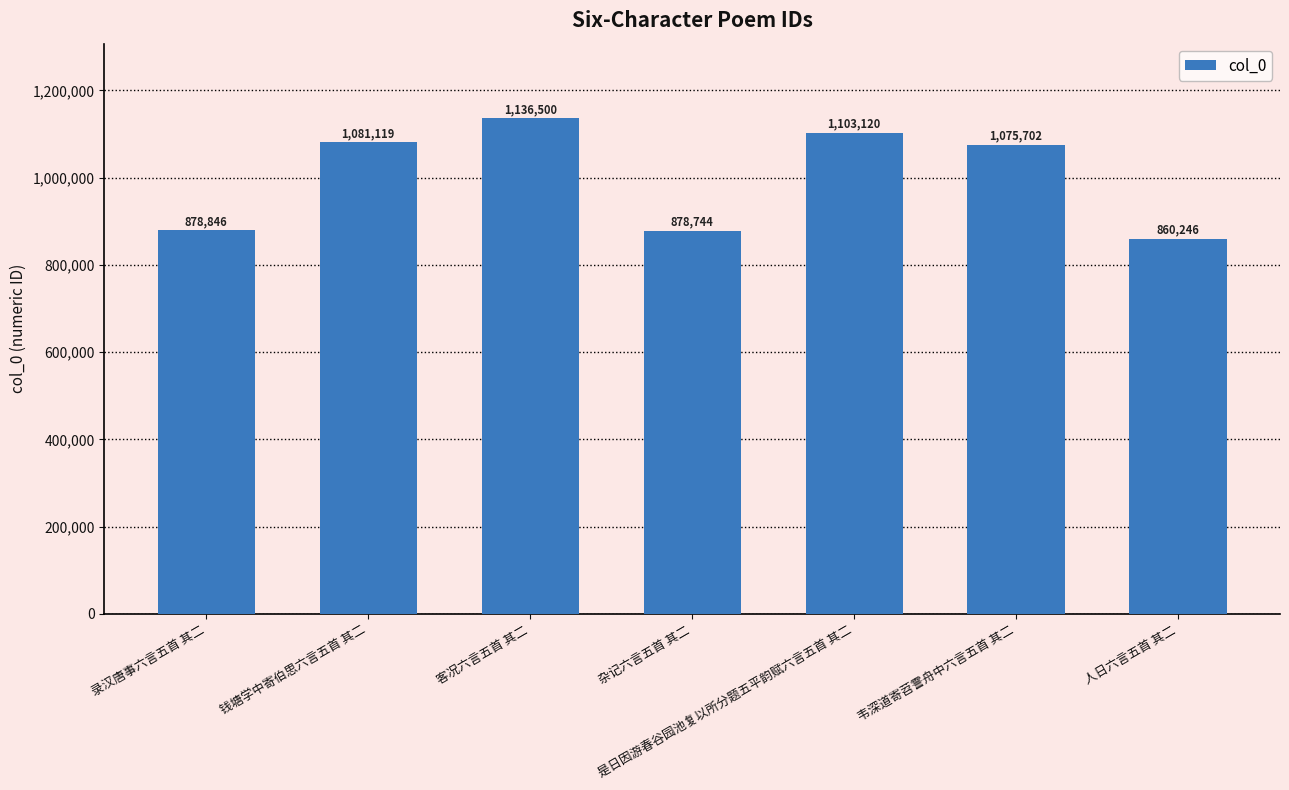

Reading right to left, extract all data points from this chart.

860246	1075702	1103120	878744	1136500	1081119	878846